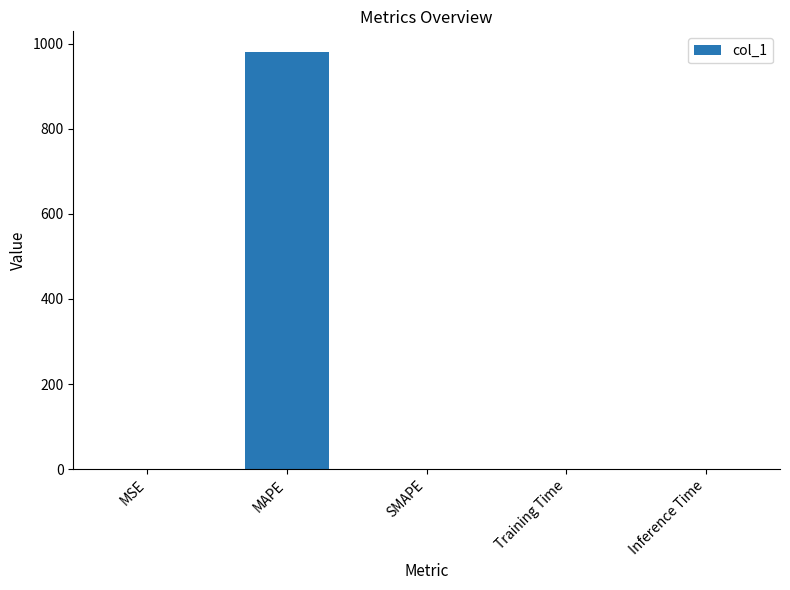

Between SMAPE and MAPE, which is larger?

MAPE